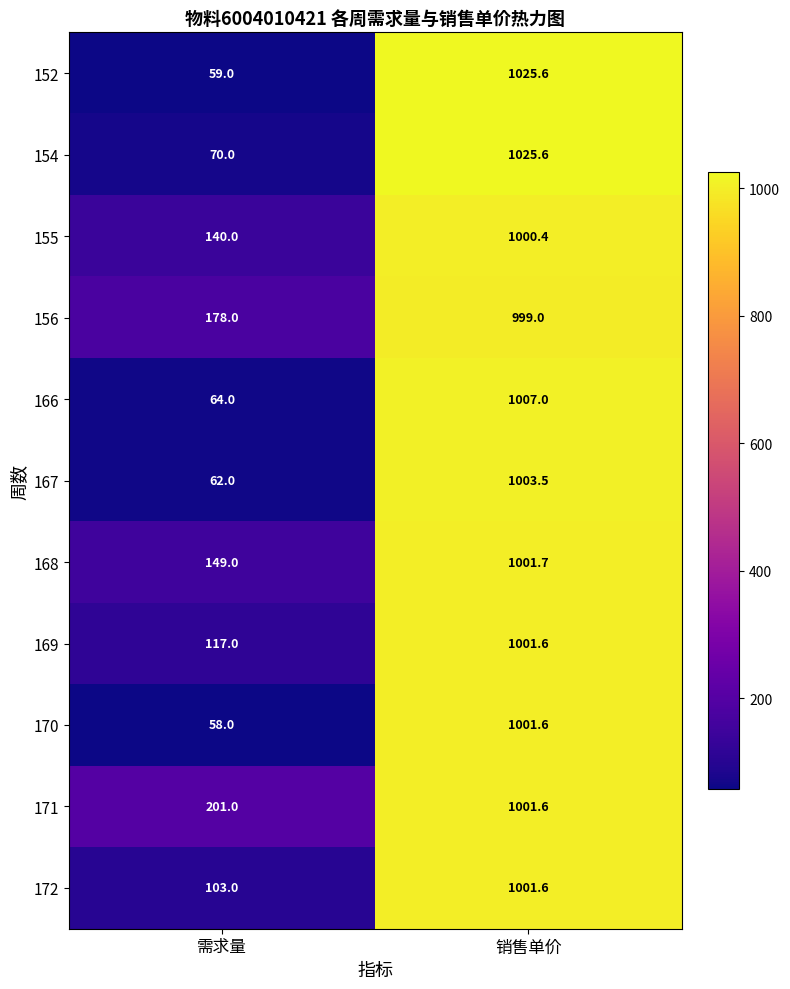

How many distinct data groups are displayed?

11